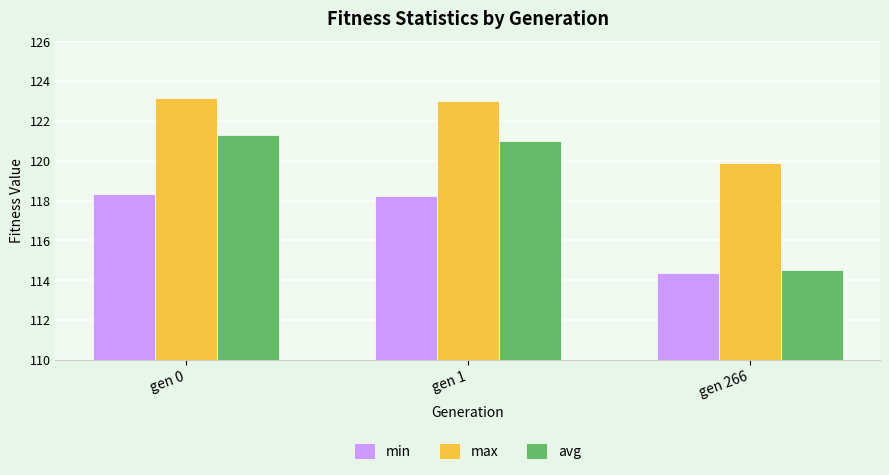

What is the spread (max minus min) of values at gen 0?

4.8